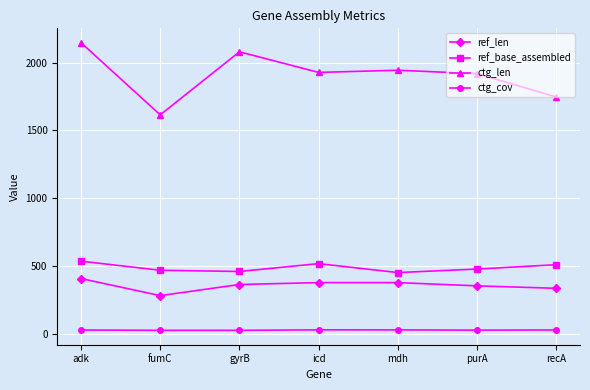

The value of ref_base_assembled at mdh is 452.0. True or false?

True